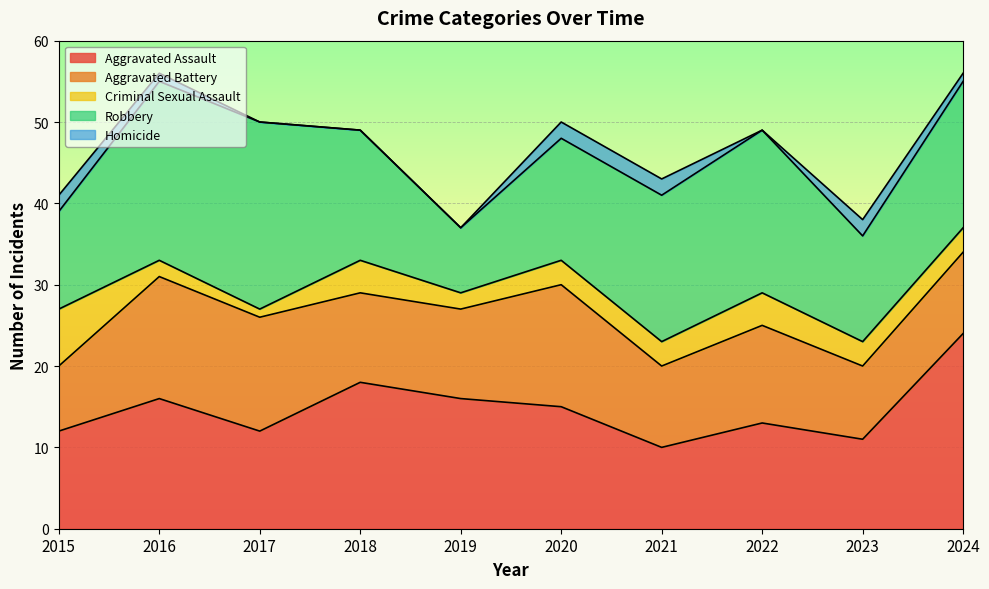

Reading left to right, extract all data points from this chart.

Aggravated Assault: 2015=12	2016=16	2017=12	2018=18	2019=16	2020=15	2021=10	2022=13	2023=11	2024=24
Aggravated Battery: 2015=8	2016=15	2017=14	2018=11	2019=11	2020=15	2021=10	2022=12	2023=9	2024=10
Criminal Sexual Assault: 2015=7	2016=2	2017=1	2018=4	2019=2	2020=3	2021=3	2022=4	2023=3	2024=3
Robbery: 2015=12	2016=22	2017=23	2018=16	2019=8	2020=15	2021=18	2022=20	2023=13	2024=18
Homicide: 2015=2	2016=1	2017=0	2018=0	2019=0	2020=2	2021=2	2022=0	2023=2	2024=1